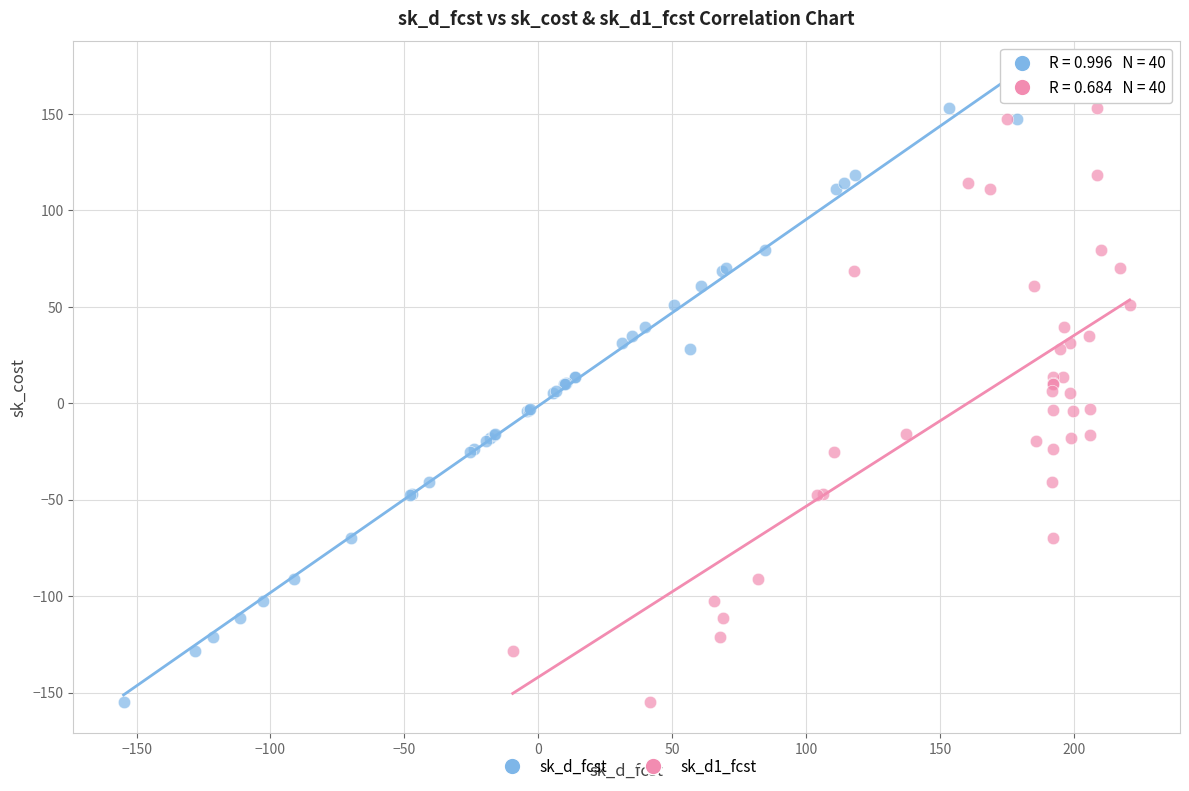

What are all the series names shown in the legend?

sk_d_fcst, sk_d1_fcst